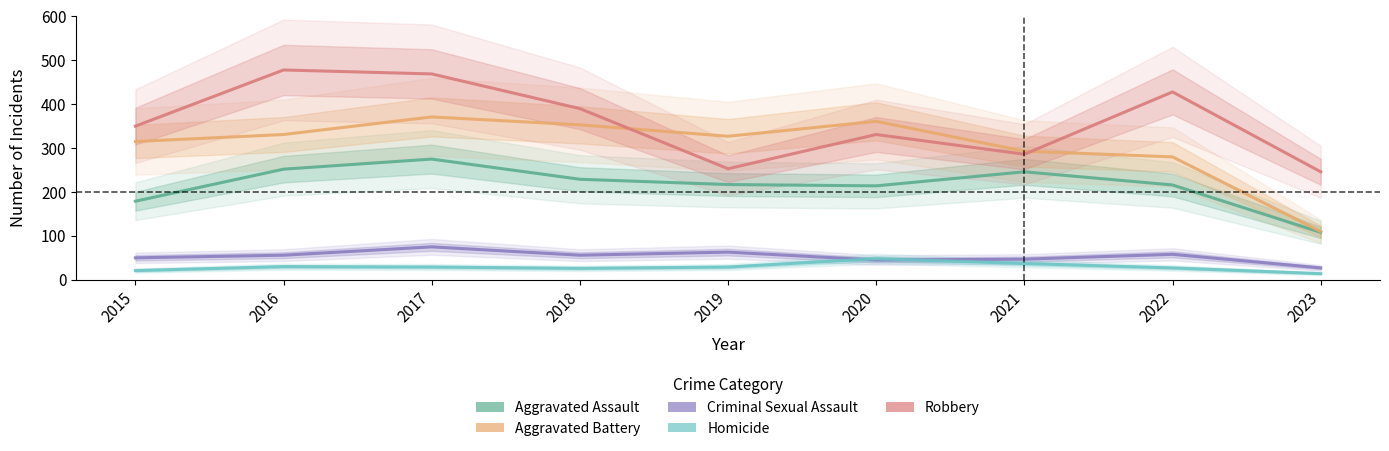

What is the sum of all Homicide values?

261